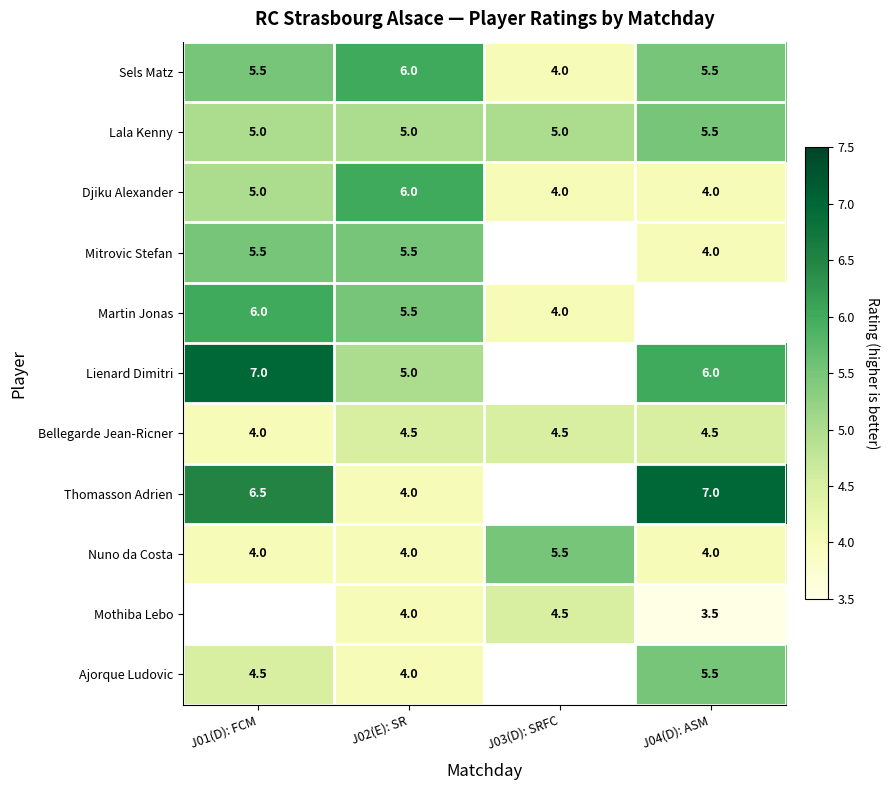

The Djiku Alexander series shows 4.0 at J04(D): ASM. True or false?

True